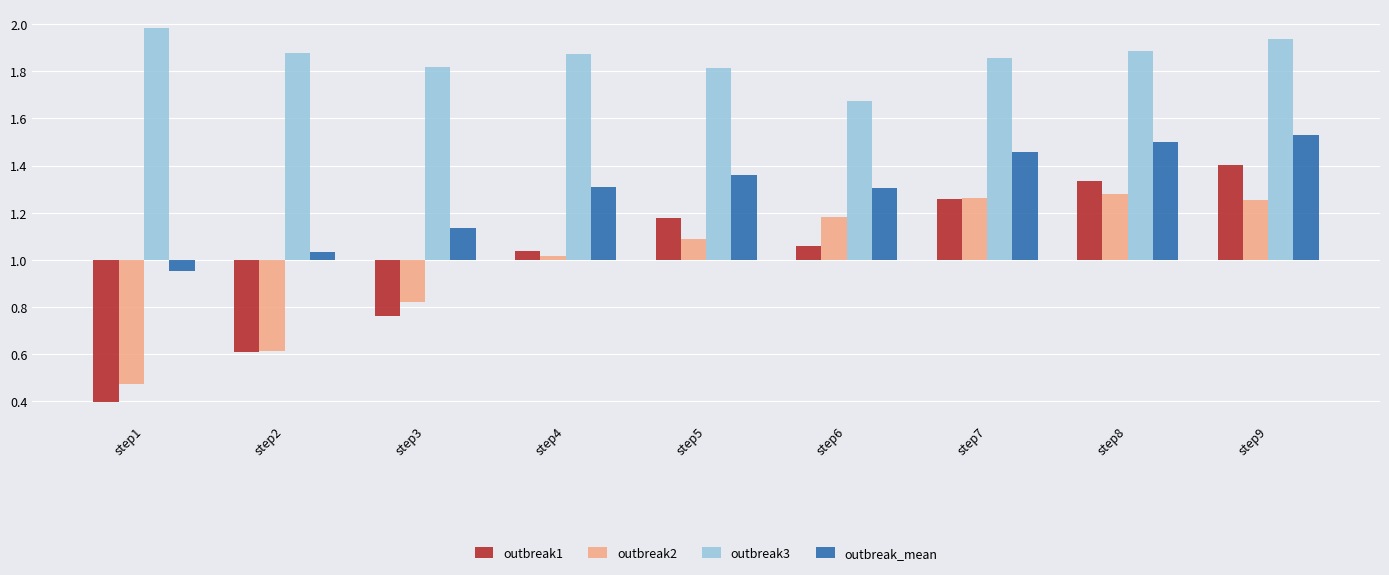

What is the difference between the maximum and minimum values in the outbreak3 series?

0.3